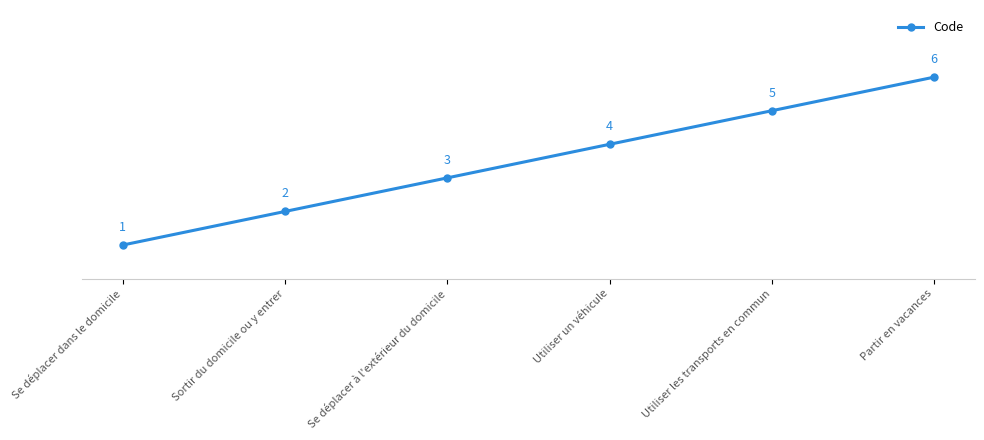

True or false: the data has more than 1 interior local peaks.

False